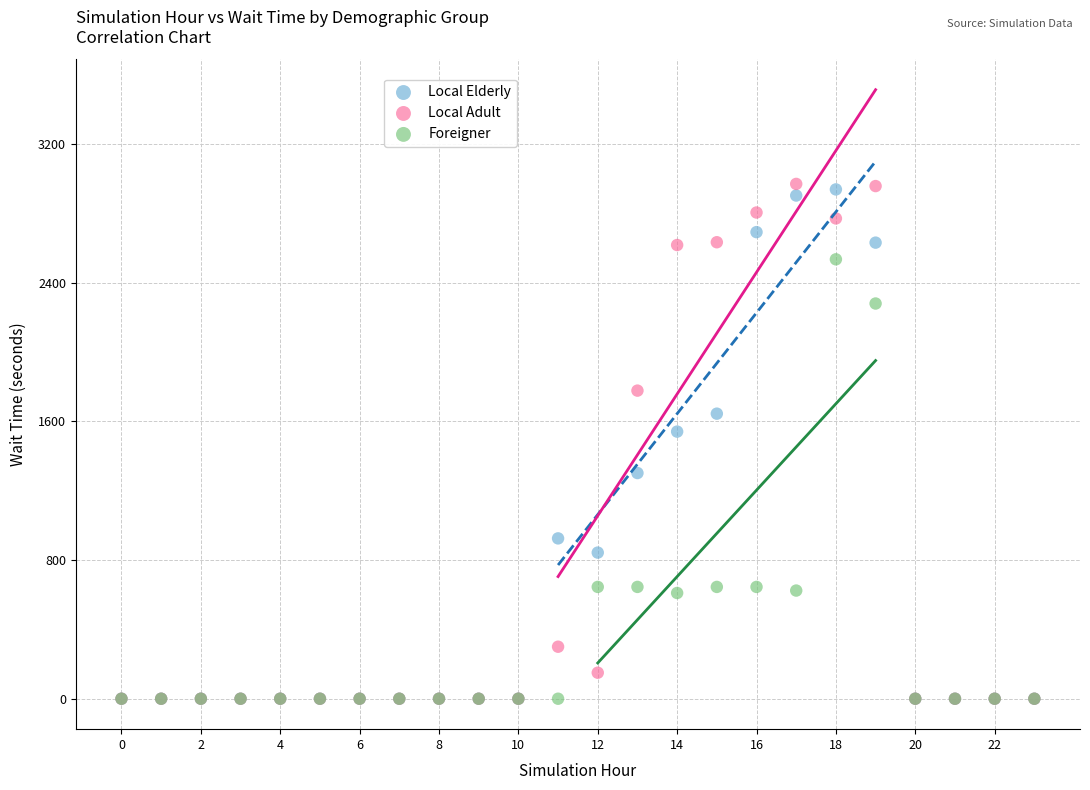

In the Local Adult series, what Y value is closest to 1485?

1777.5